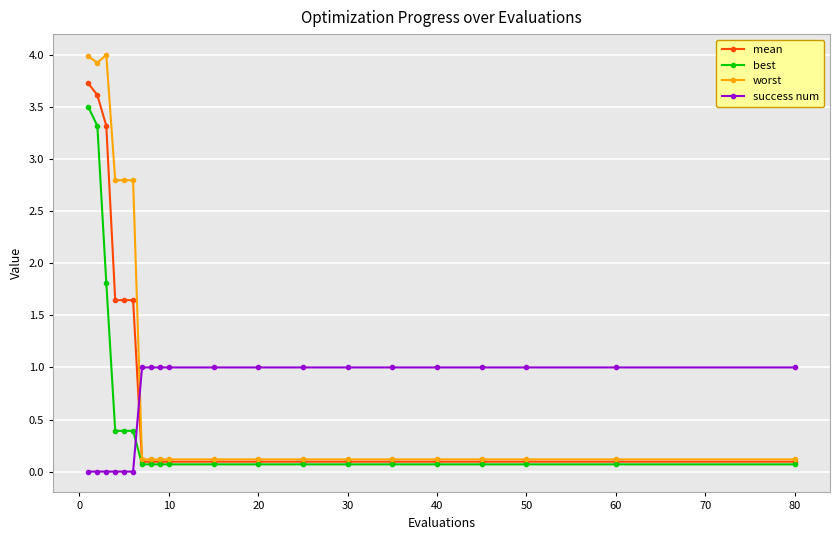

What are all the series names shown in the legend?

mean, best, worst, success num